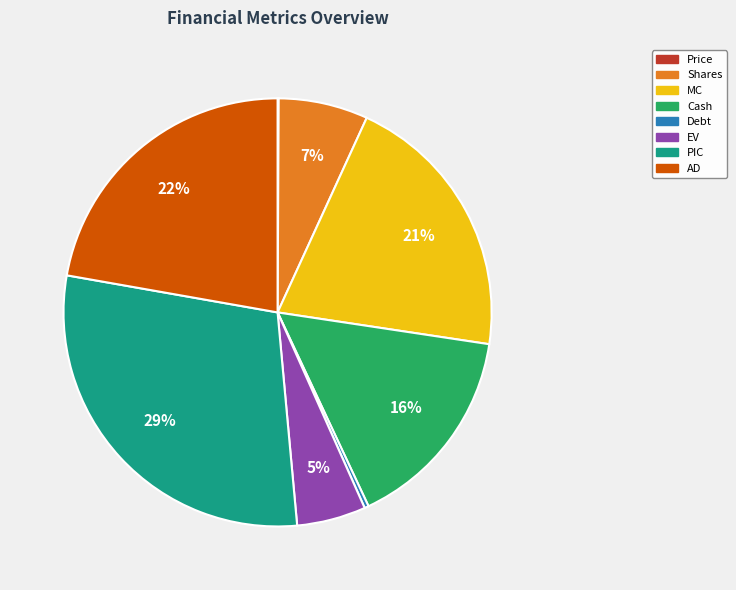

Combined, do Cash and EV account for over 50%?

No